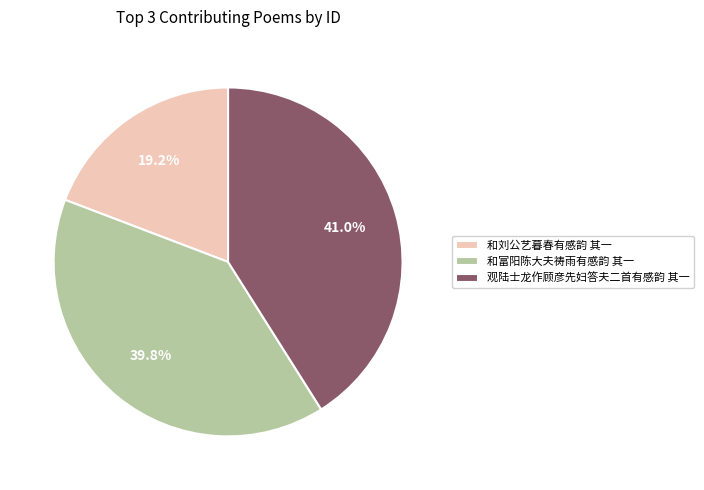

To the nearest percent, what is the average slice percentage?

33%